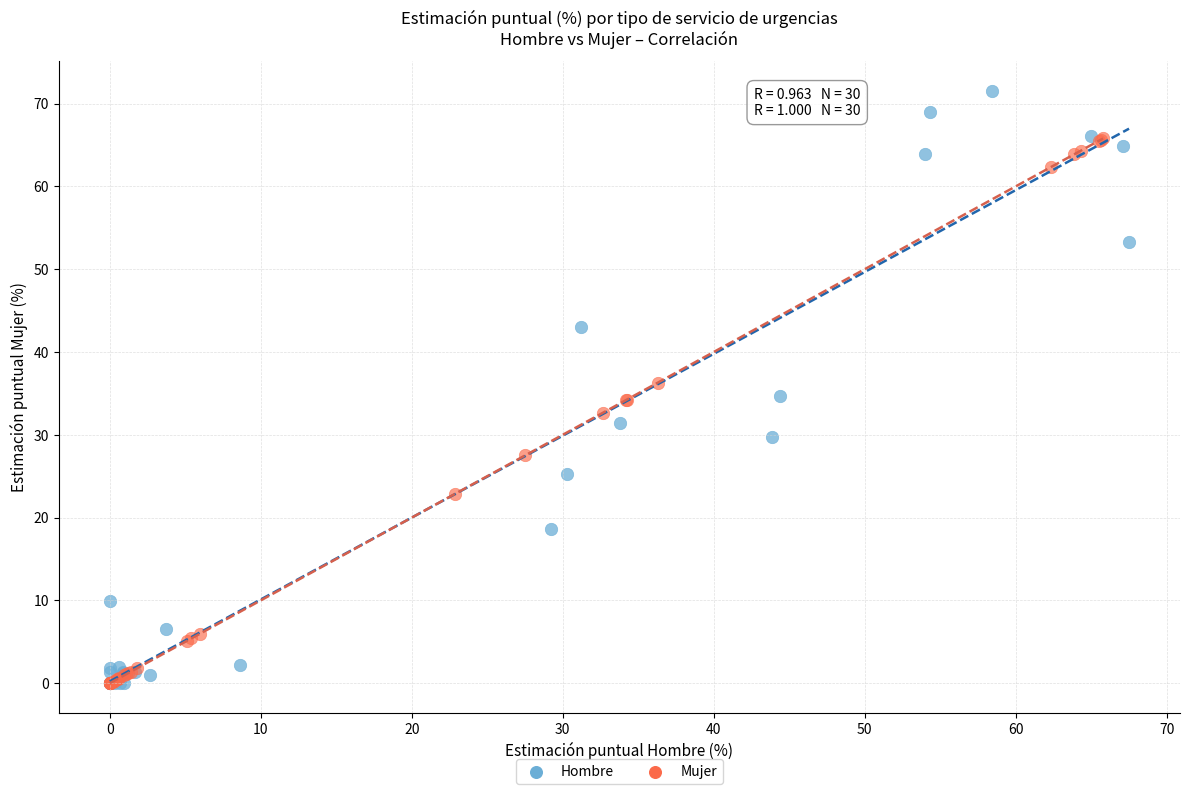

Which series contains the highest Y value?

Hombre